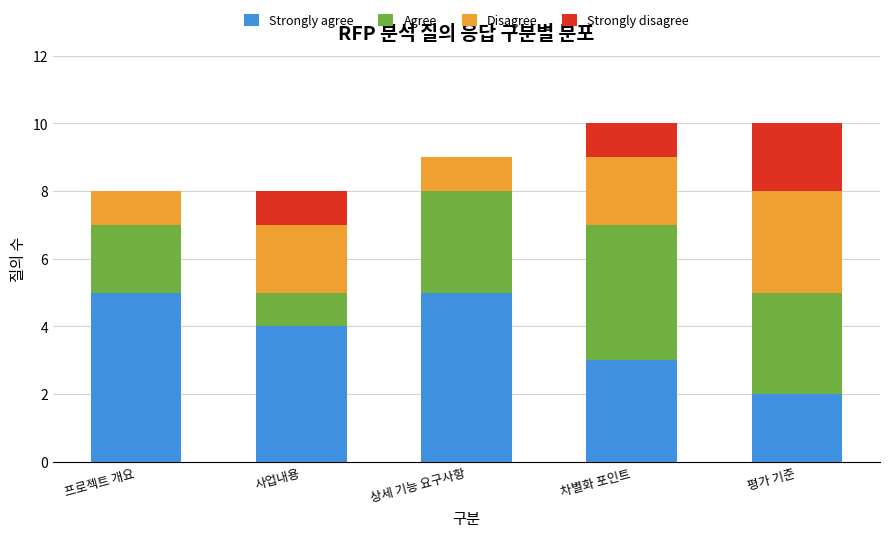

Are the bars grouped side by side (vs. stacked)?

No